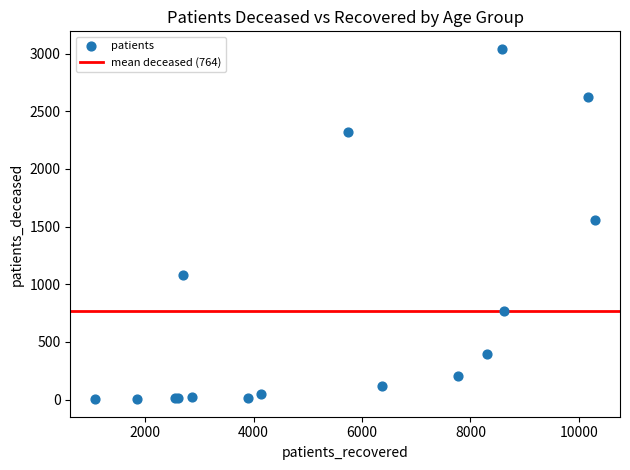

What Y value in the scatter plot is closest to 1522?

1558